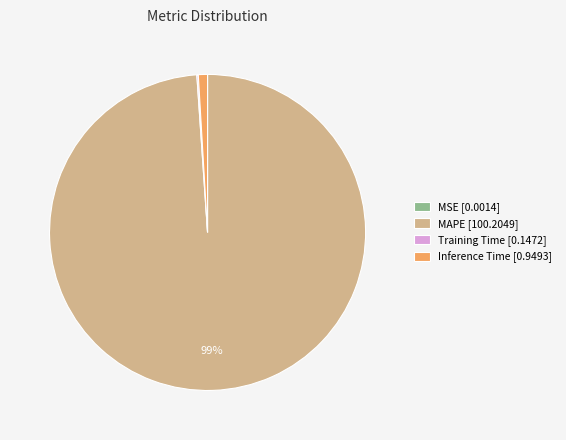

Is there any slice that represents more than half of the pie?

Yes